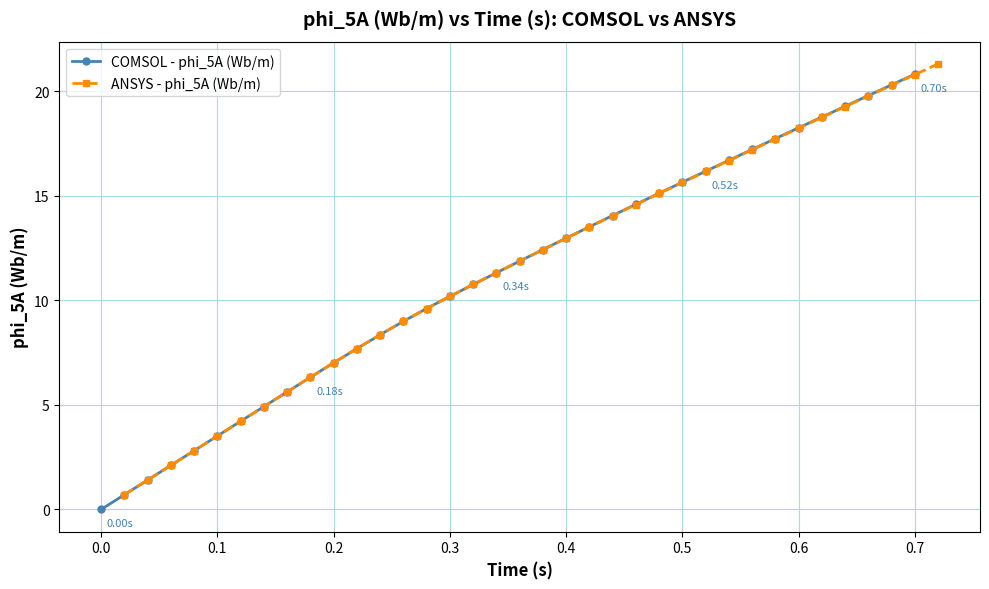

True or false: COMSOL - phi_5A (Wb/m) has more than 0 interior local peaks.

False